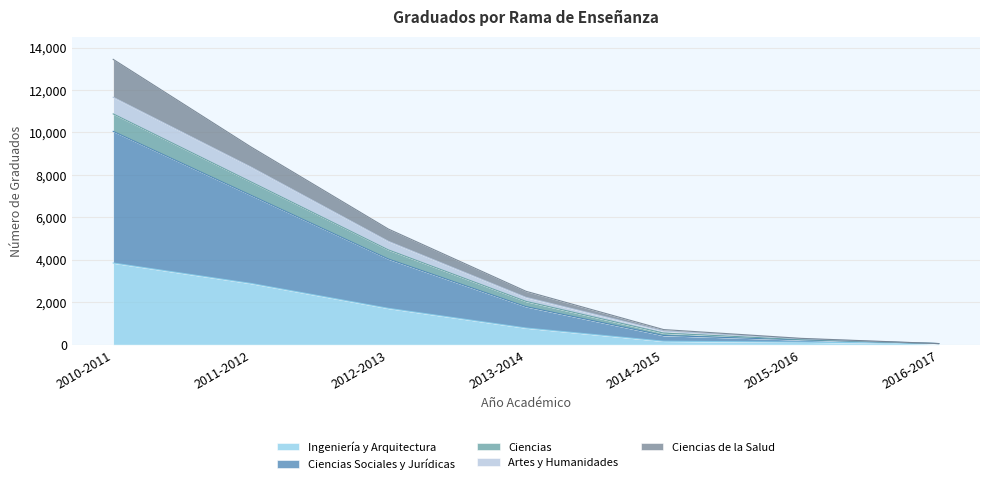

Is it true that Ingeniería y Arquitectura equals 119 at 2015-2016?

True